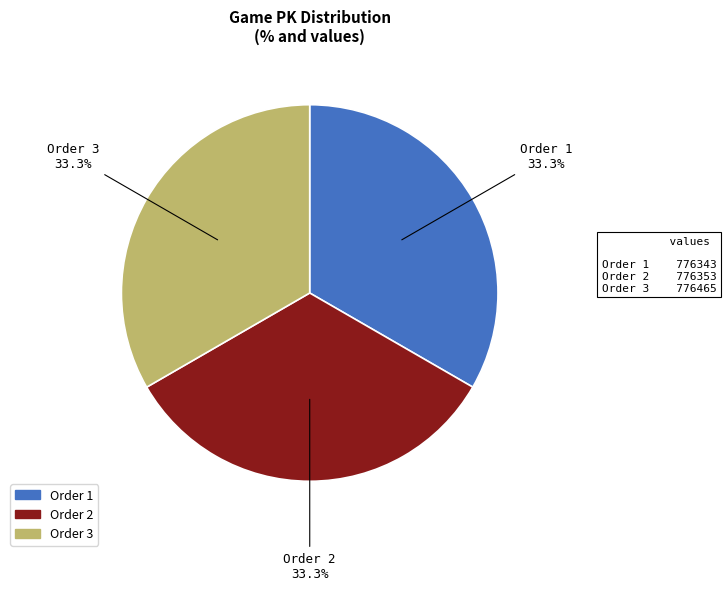

How many slices are in this pie chart?

3